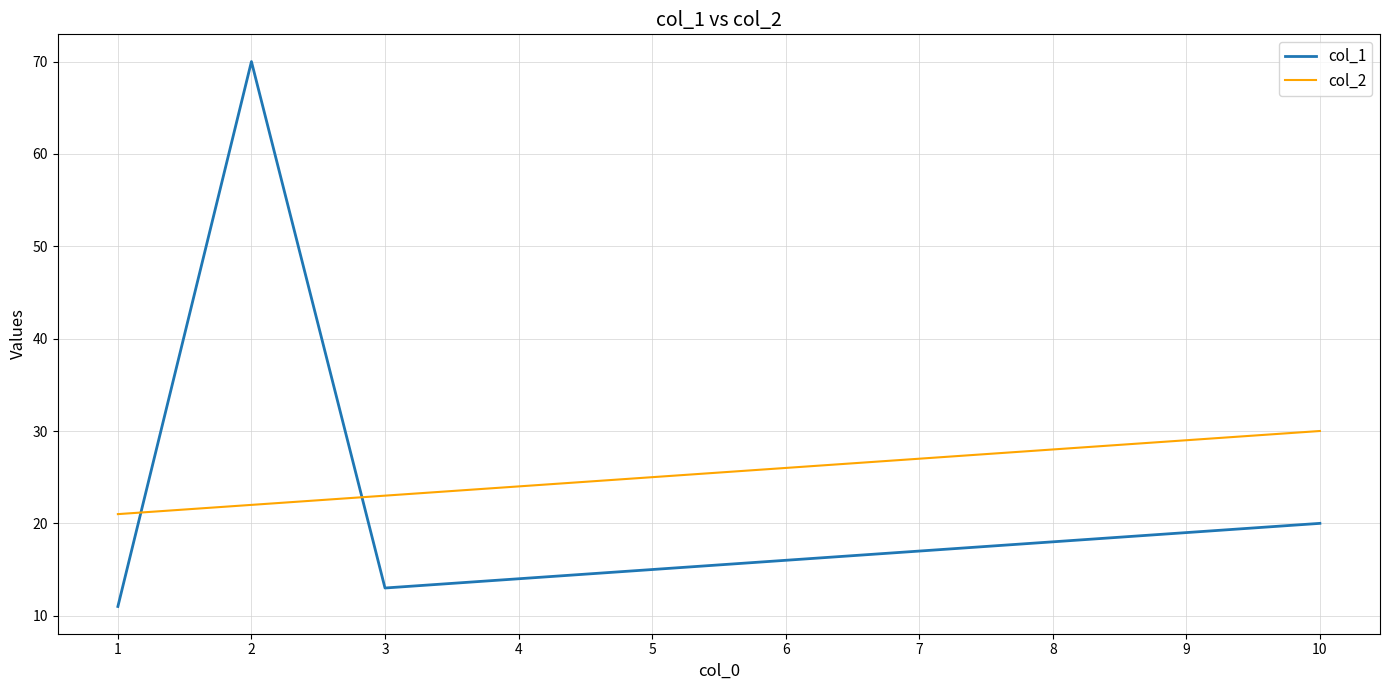

Which series has the largest range (max minus min)?

col_1